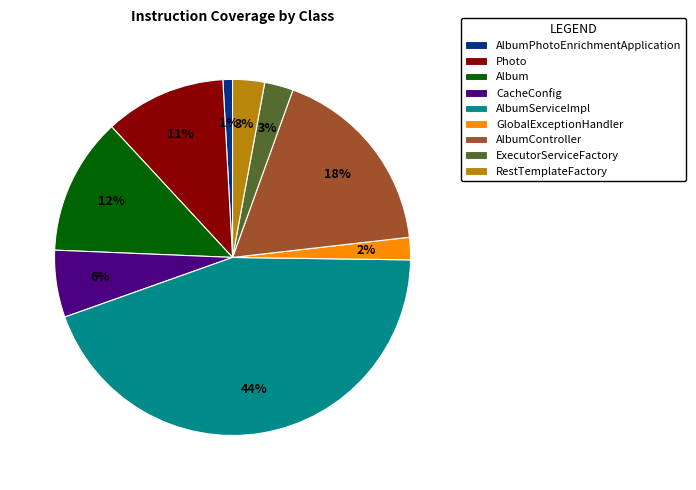

Between GlobalExceptionHandler and CacheConfig, which is larger?

CacheConfig